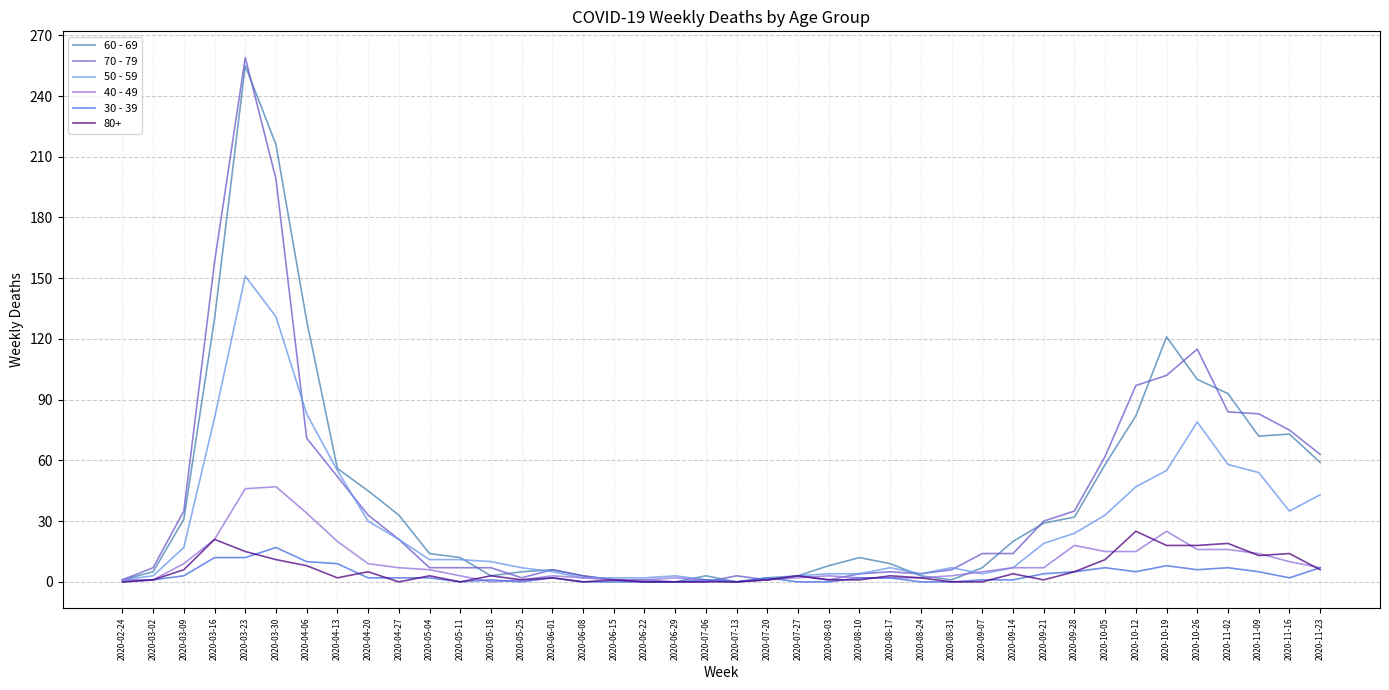

Is it true that 50 - 59 equals 4 at 2020-08-10?

True